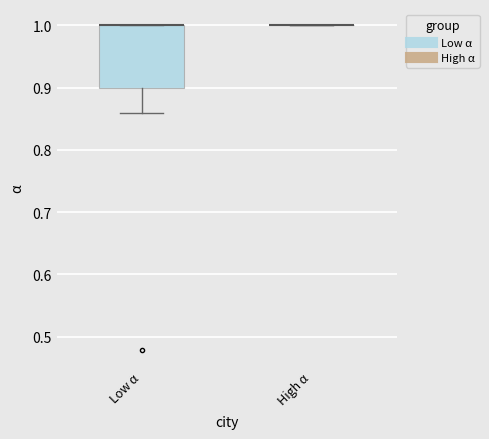

Reading left to right, read every box against the y-axis: the position of its median line, the range the box covers, and the ends of its whiskers. The values are not printed on the chart, so give them approximately, as read against the axis.

Low α: median 1.00 (drawn on the box's upper edge), box 0.90 to 1.00, whiskers 0.86 to 1.00
High α: box collapsed to a line at 1.00, whiskers 1.00 to 1.00